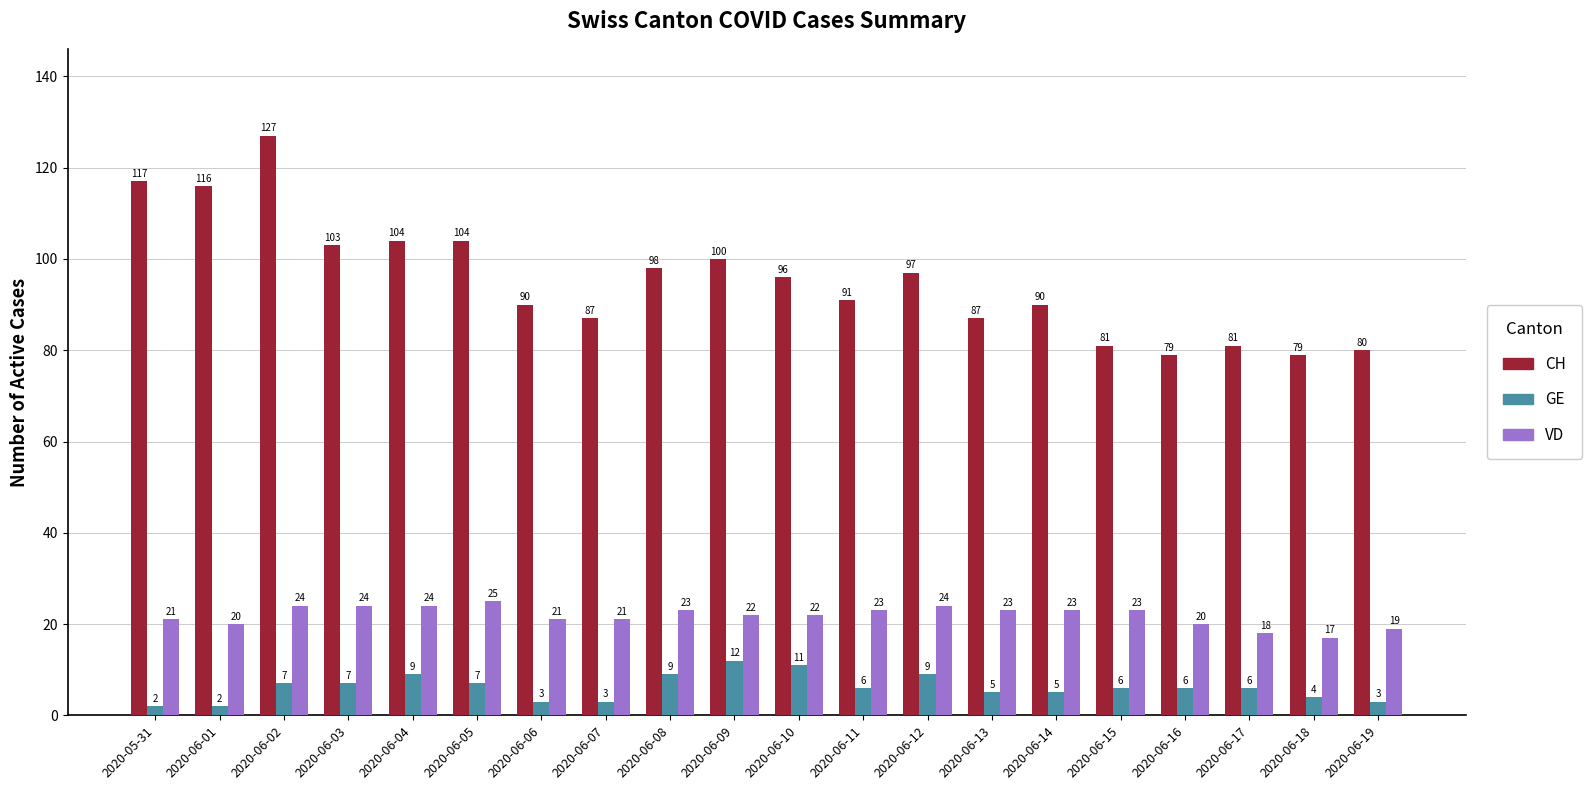

Count the GE values in the range 4 to 9.

13